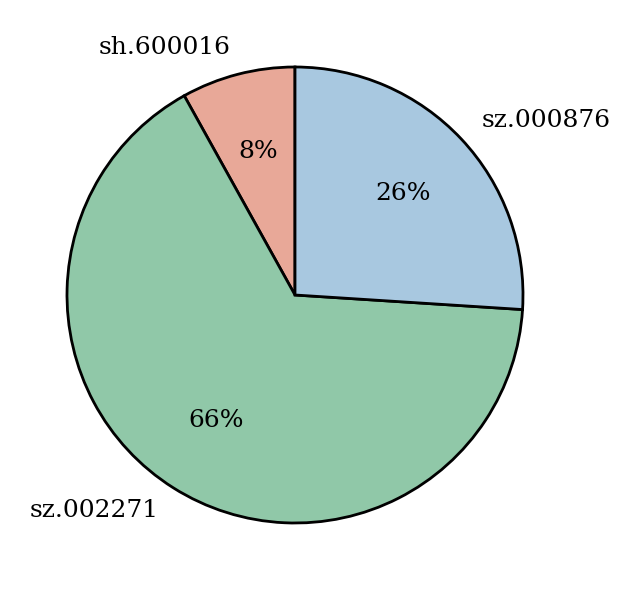

How many slices are in this pie chart?

3